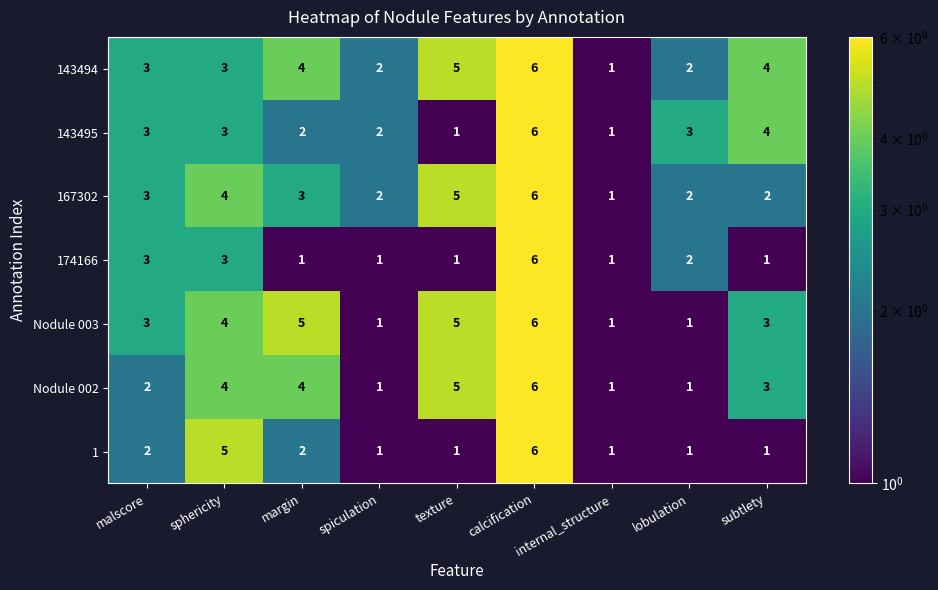

What is the difference between the highest and lowest values at texture?

4